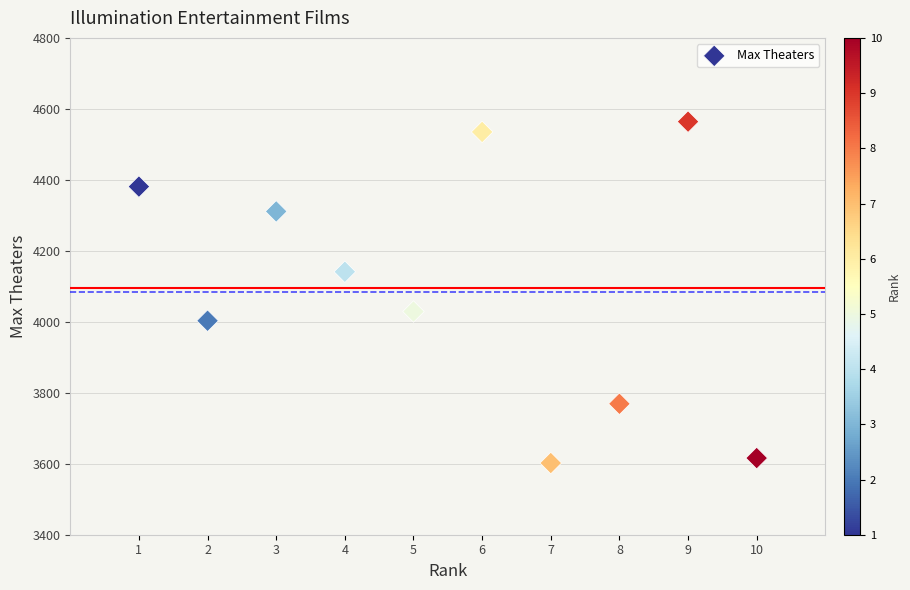

What is the average Y value?

4095